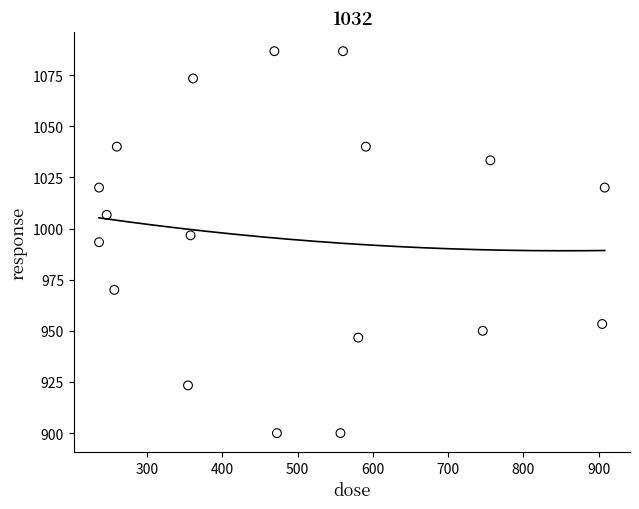

What is the range of X values (max minus min)?

671.6